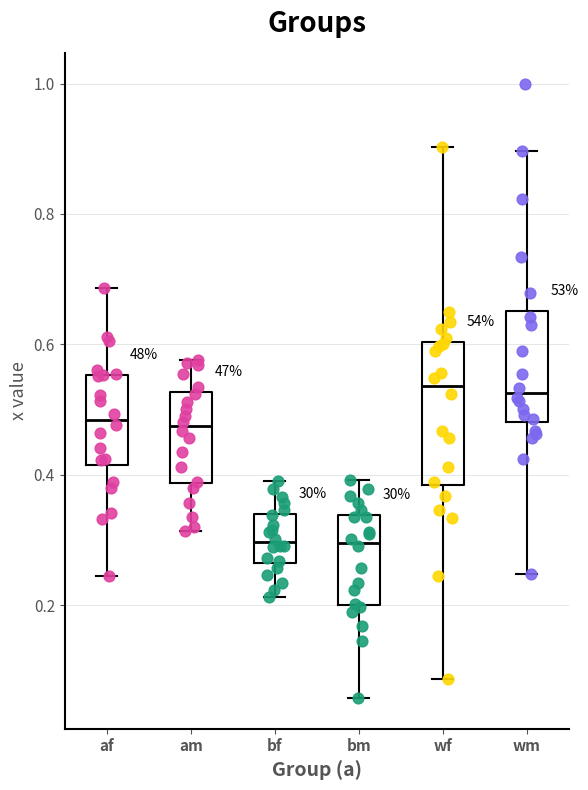

Which box is the tallest, from its lower edge to its upper edge?

wf